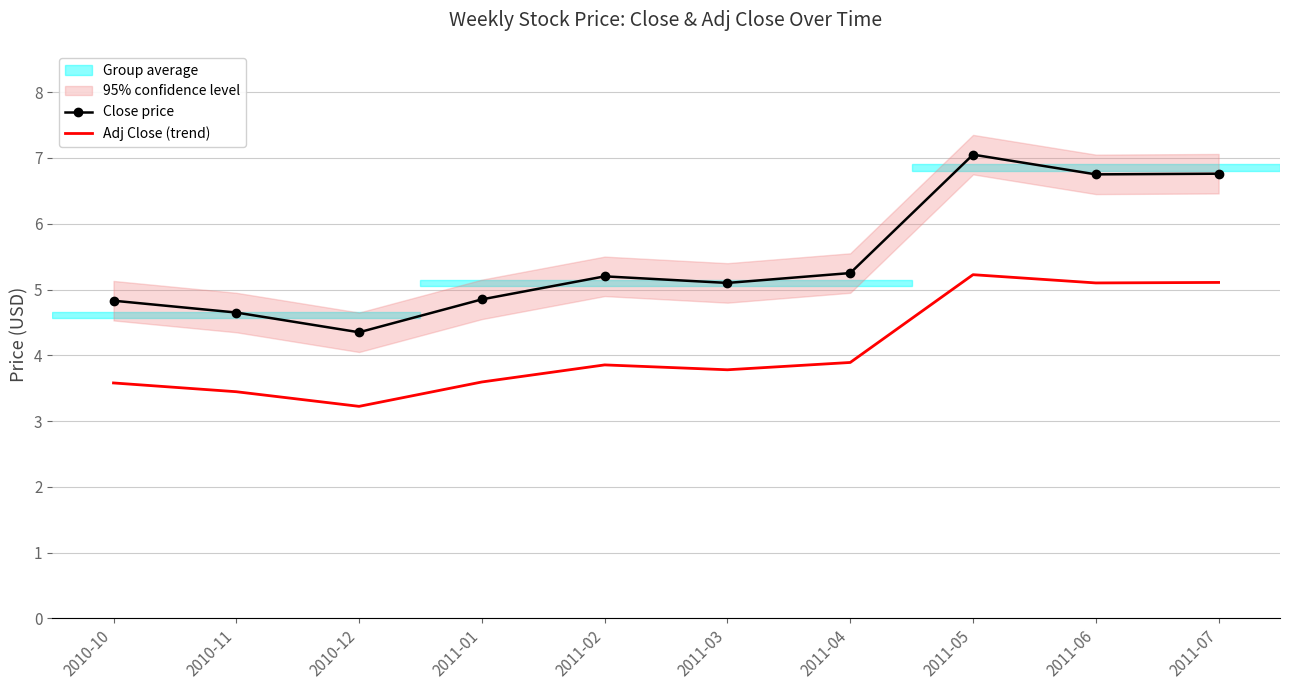

Count the number of categories in the chart.

10